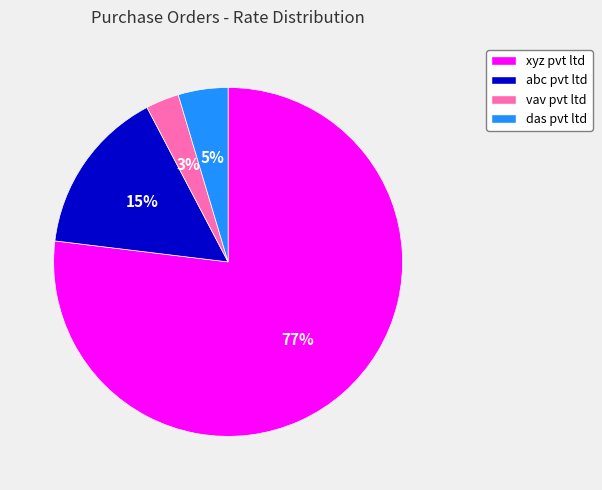

Rank the categories by value from highest to lowest.

xyz pvt ltd, abc pvt ltd, das pvt ltd, vav pvt ltd